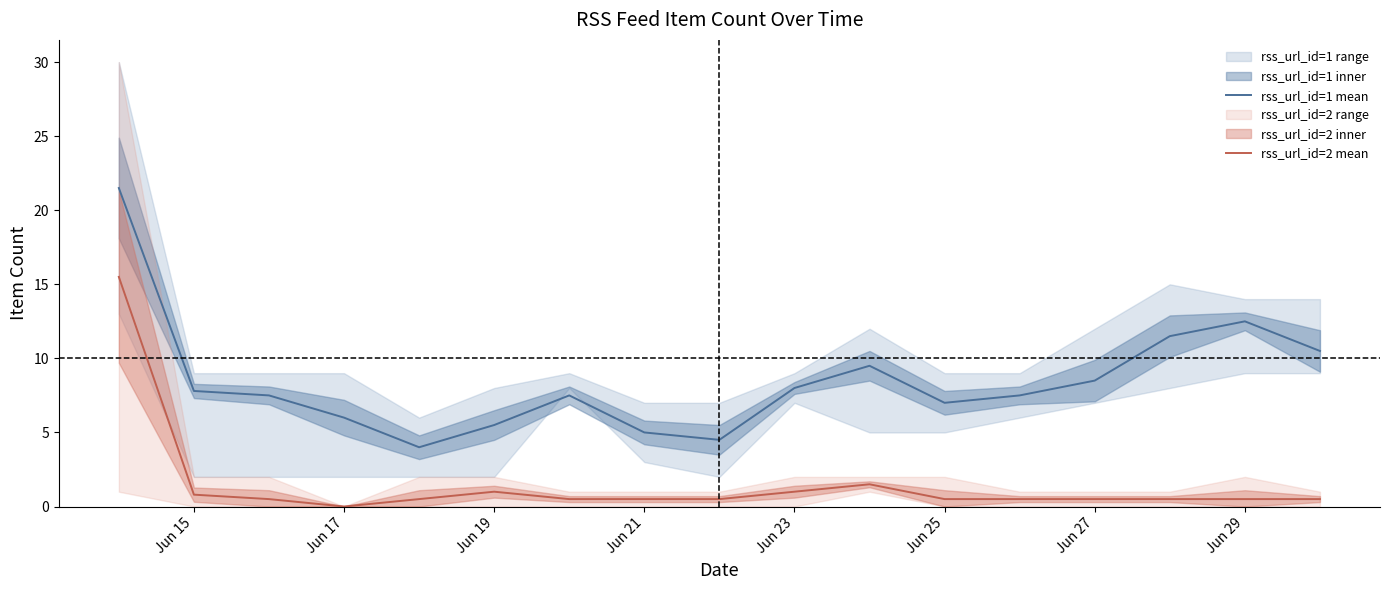

Is it true that rss_url_id=1 mean equals 2.2 at Jun 21?

False